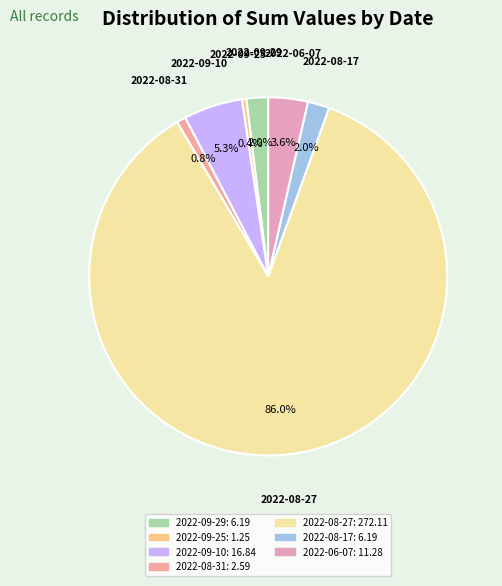

Does 2022-08-27 account for over 50% of the chart?

Yes